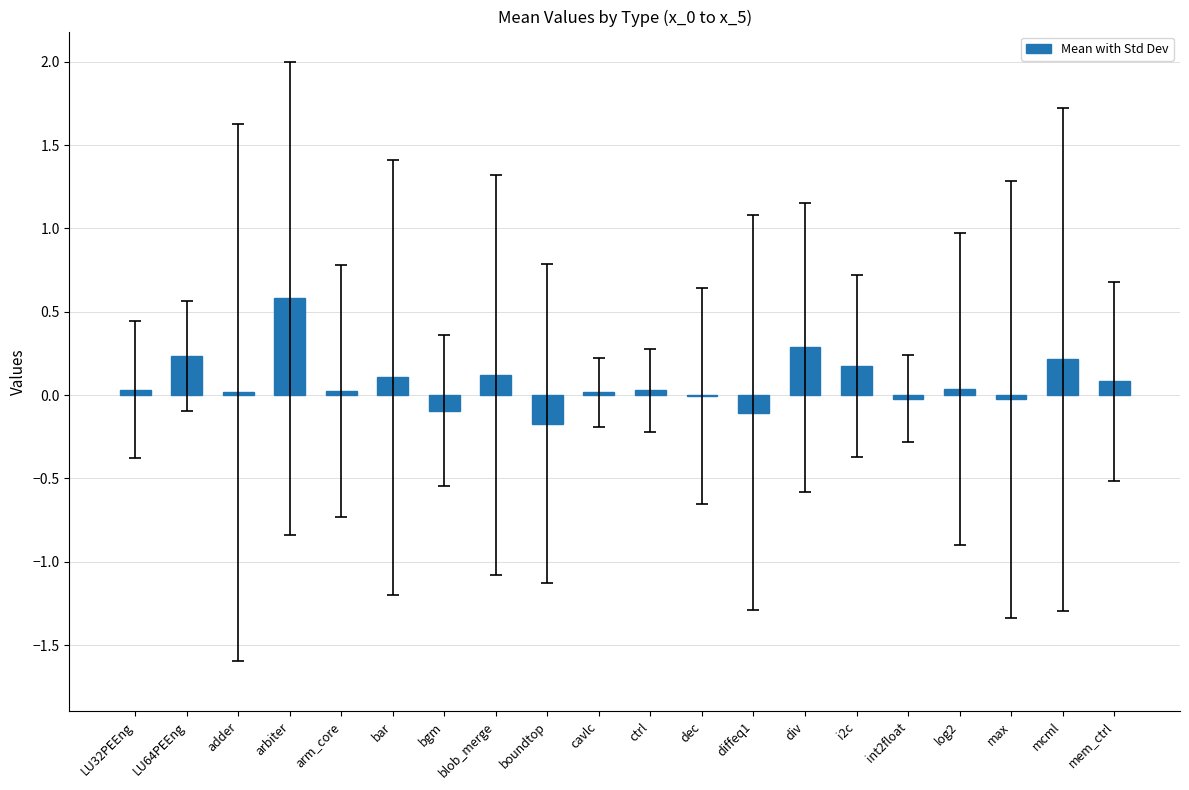

What is the greatest value displayed?

0.6